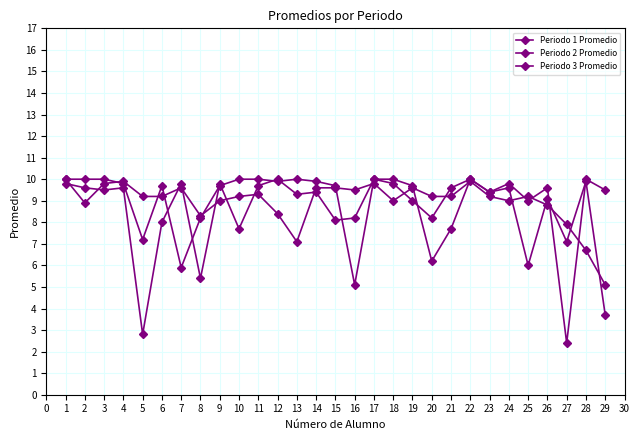

How many categories are shown in the chart?

29